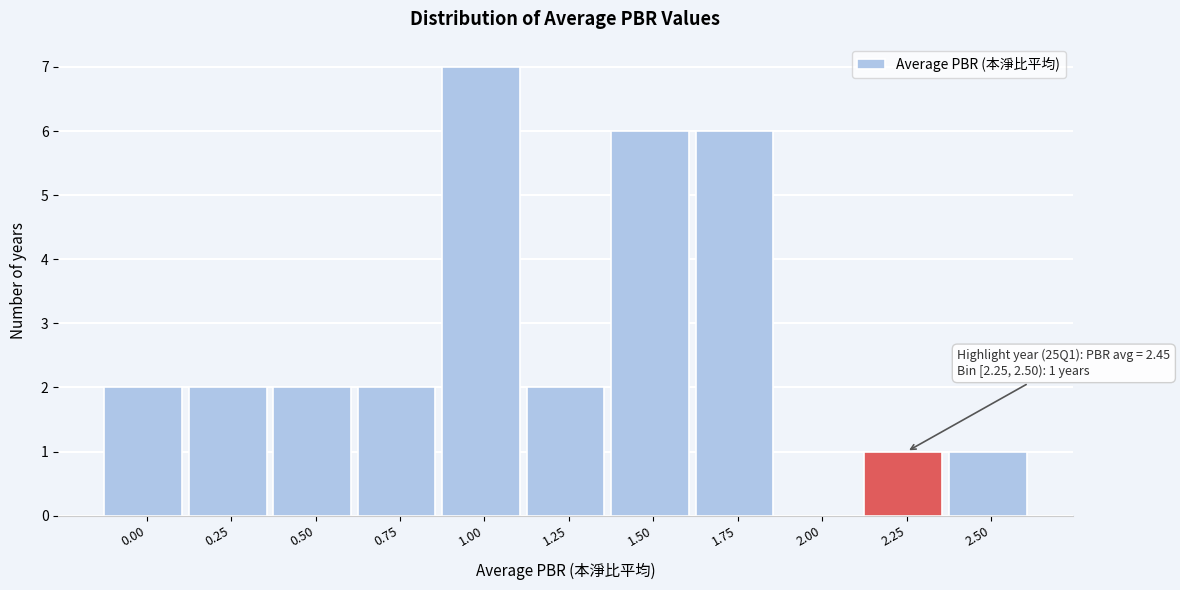

Reading left to right, transcribe all the data shown in this chart.

0.00=2	0.25=2	0.50=2	0.75=2	1.00=7	1.25=2	1.50=6	1.75=6	2.00=0	2.25=1	2.50=1